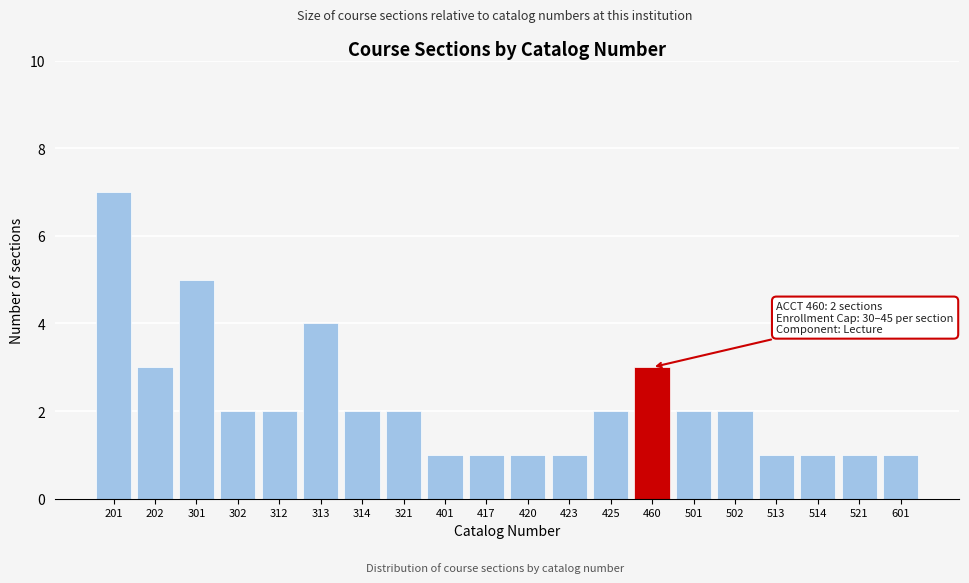

Reading left to right, list all the values displayed in this chart.

201=7	202=3	301=5	302=2	312=2	313=4	314=2	321=2	401=1	417=1	420=1	423=1	425=2	460=3	501=2	502=2	513=1	514=1	521=1	601=1